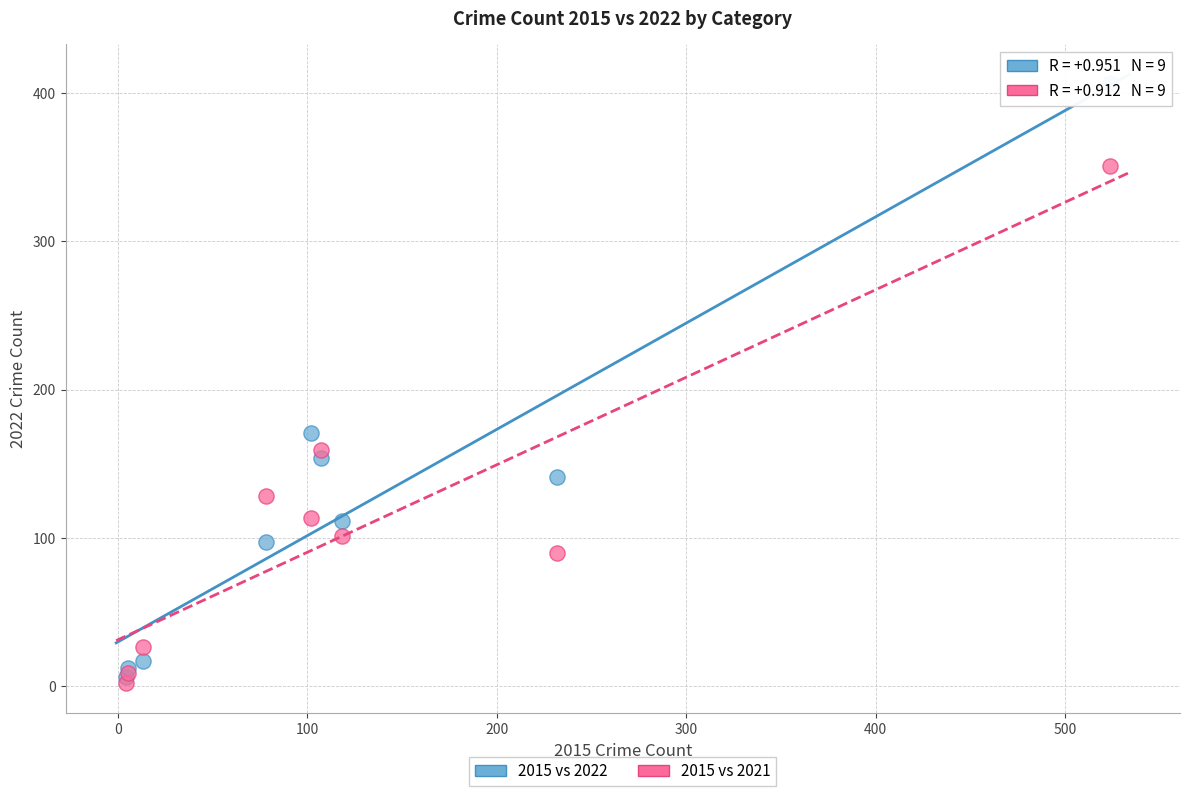

In the 2015 vs 2021 series, what Y value is closest to 176?

159